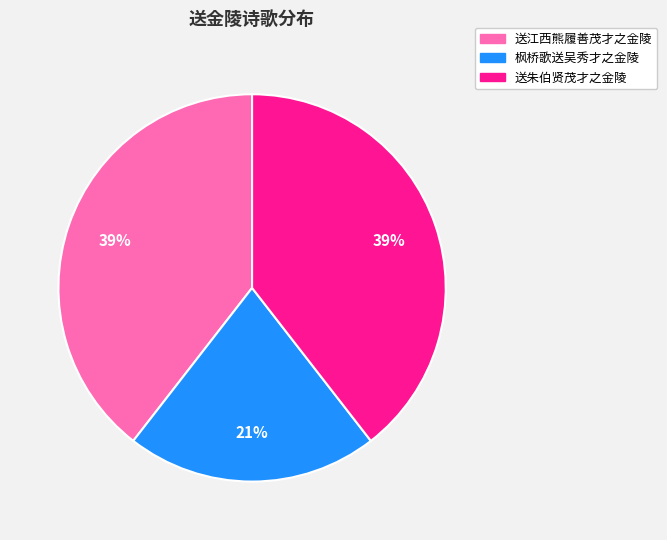

Combined, do 送江西熊履善茂才之金陵 and 枫桥歌送吴秀才之金陵 account for over 50%?

Yes